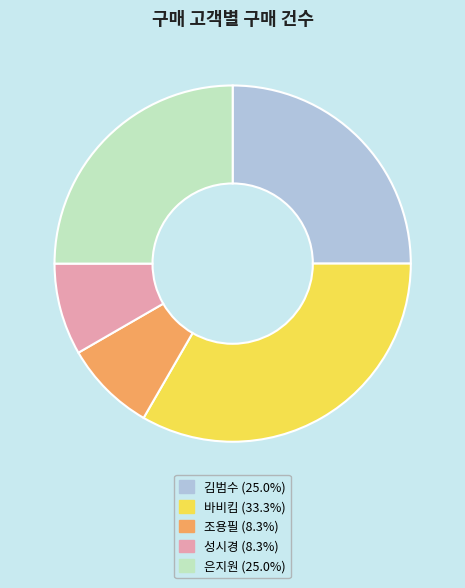

What is the largest slice in the pie chart?

바비킴